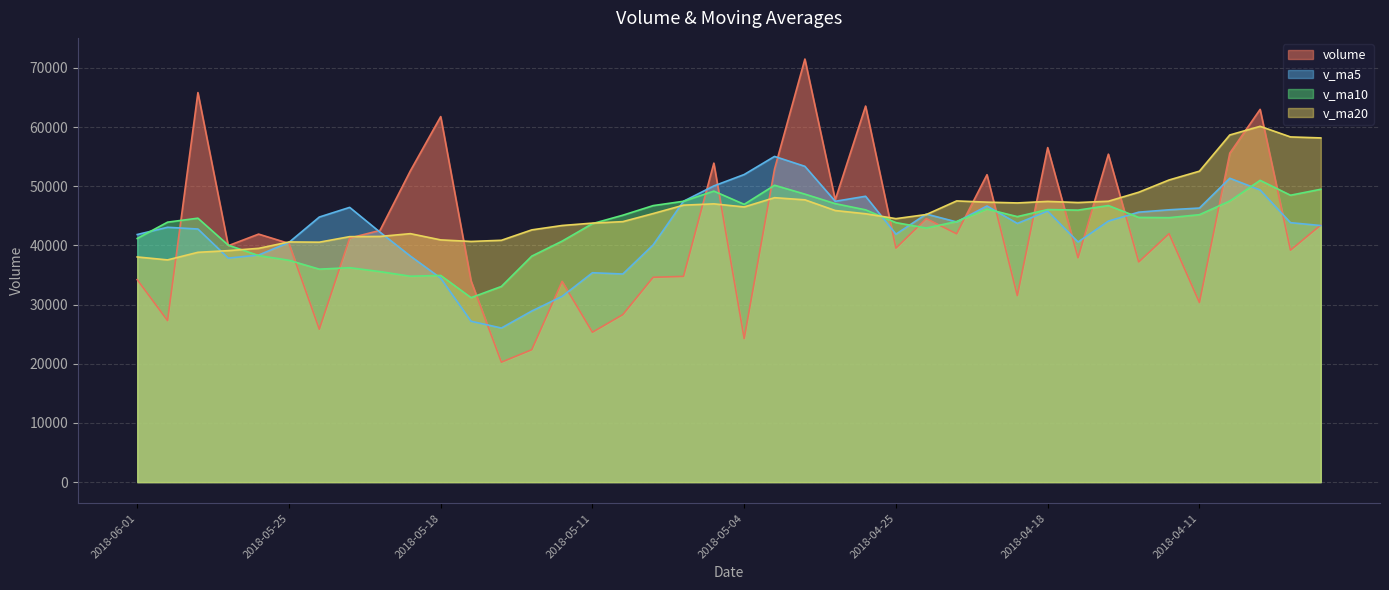

At which category does volume reach its first local peak?

2018-05-30